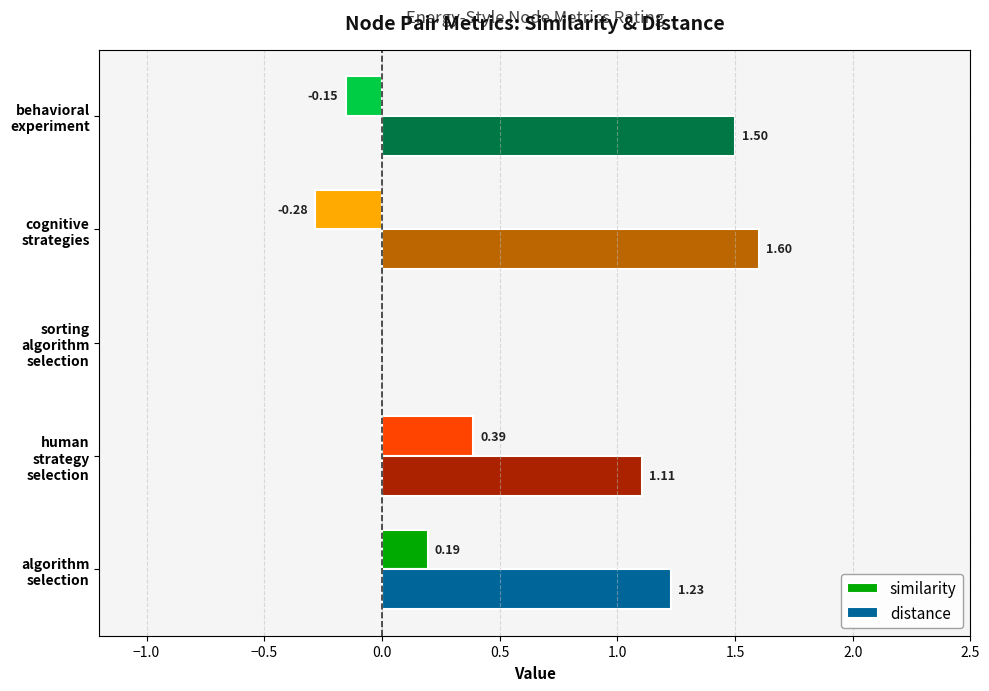

Where is similarity nearest to the value 0?

behavioral
experiment